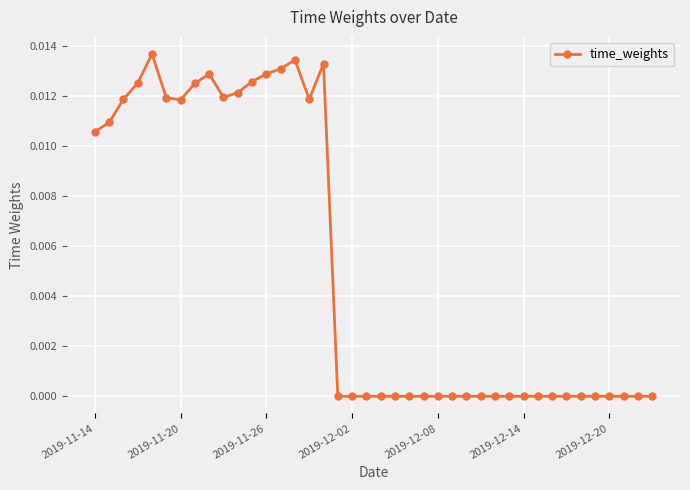

True or false: the data has more than 1 interior local peaks.

True